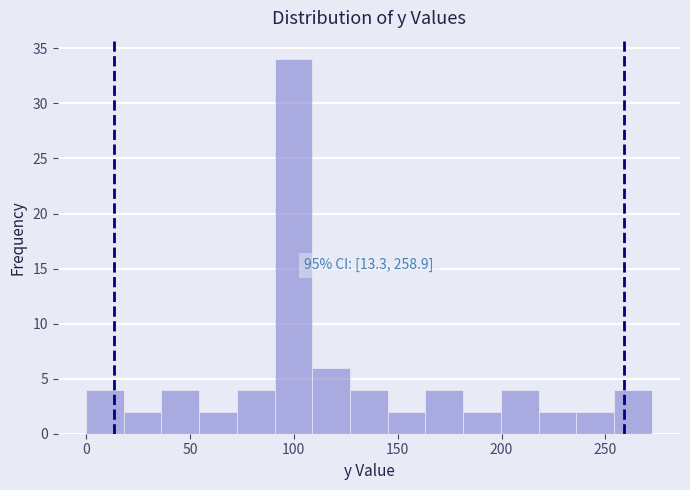

Read against the x-axis, roughly where is the centre of the tallest bar?

100